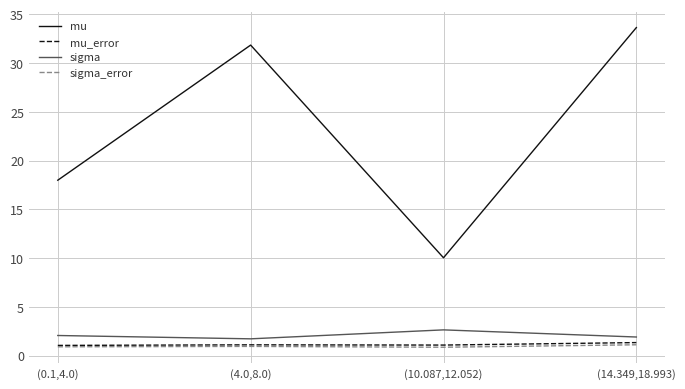

True or false: mu has a value of 6.1 at (10.087,12.052).

False